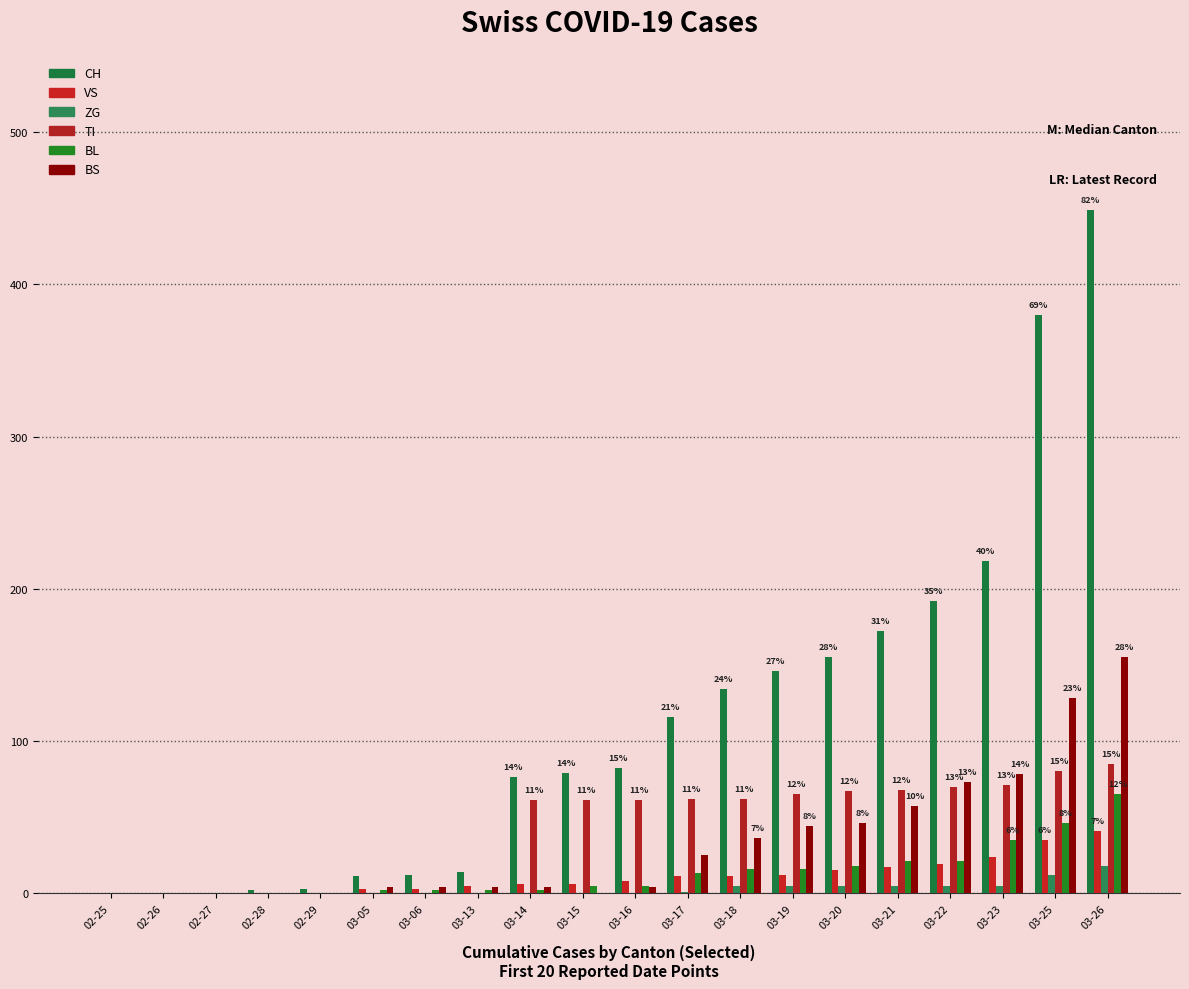

List the series in order of their peak value, highest first.

CH, BS, TI, BL, VS, ZG